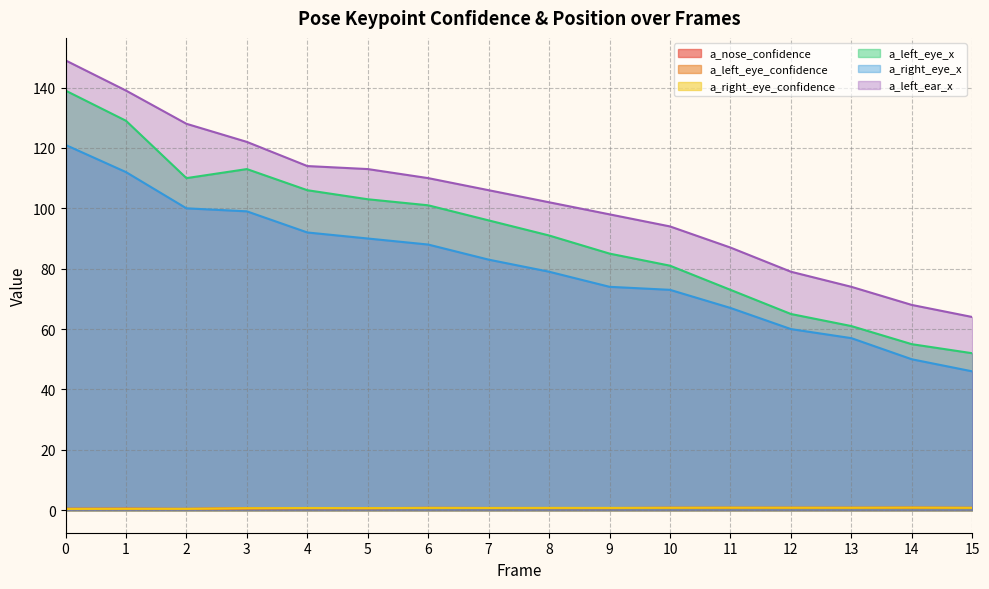

True or false: a_left_eye_confidence has more than 0 points higher than both neighbors.

True